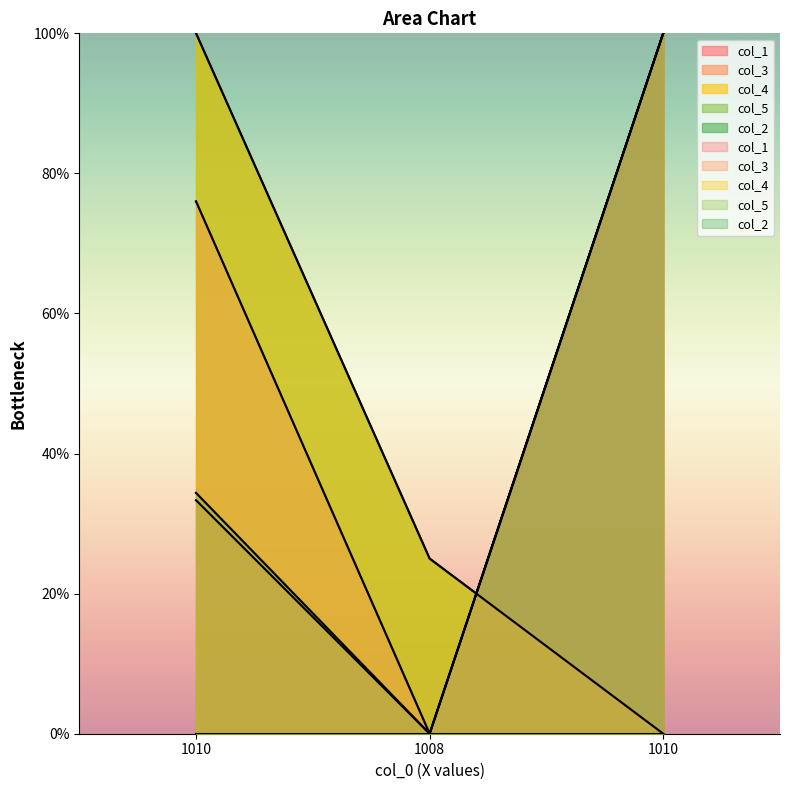

Where does the col_5 series first go above 34?

1010